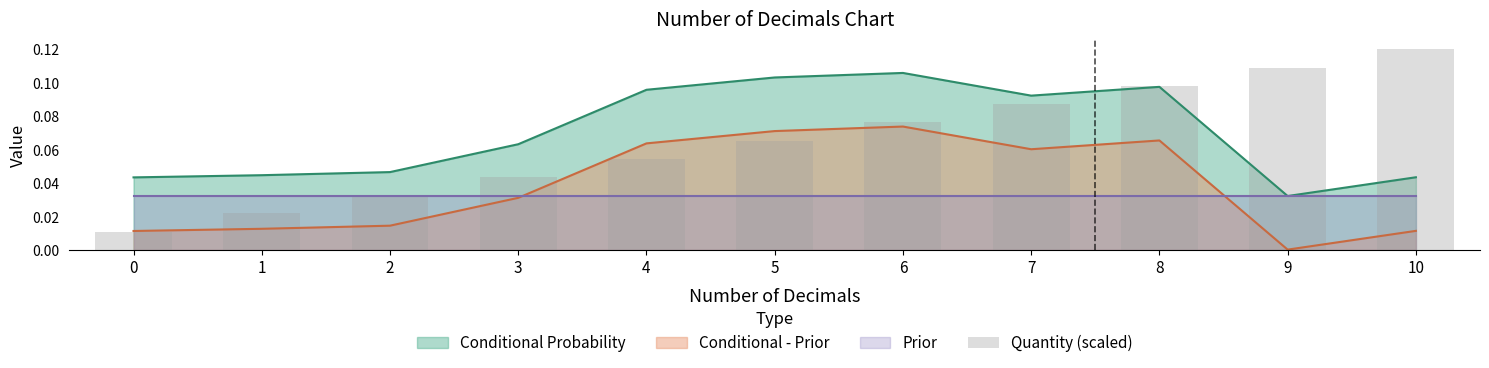

Is the value of Conditional - Prior at 2 greater than the value of Conditional Probability at 1?

No